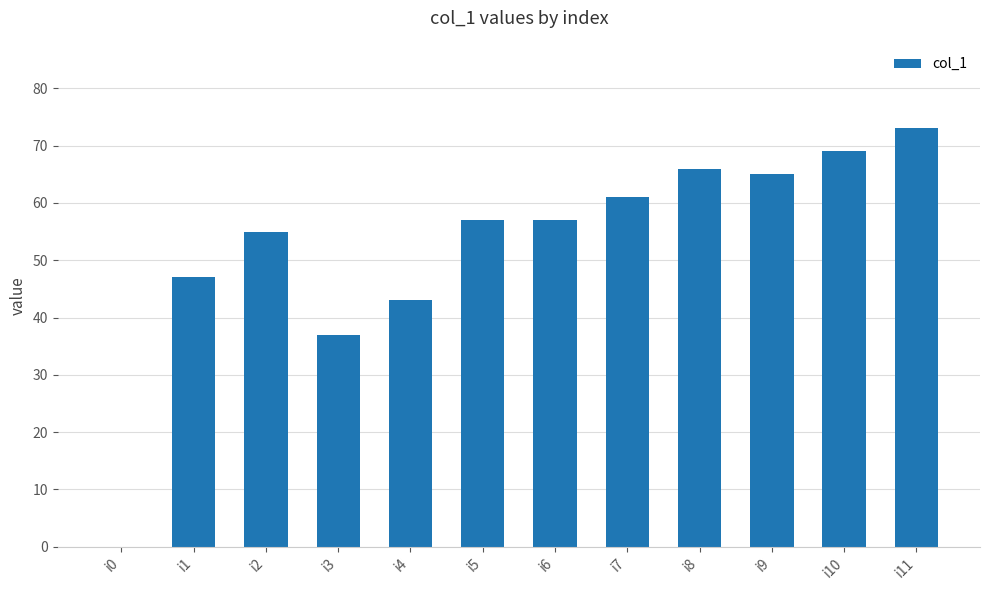

Reading left to right, list all the values displayed in this chart.

i0=0	i1=47	i2=55	i3=37	i4=43	i5=57	i6=57	i7=61	i8=66	i9=65	i10=69	i11=73